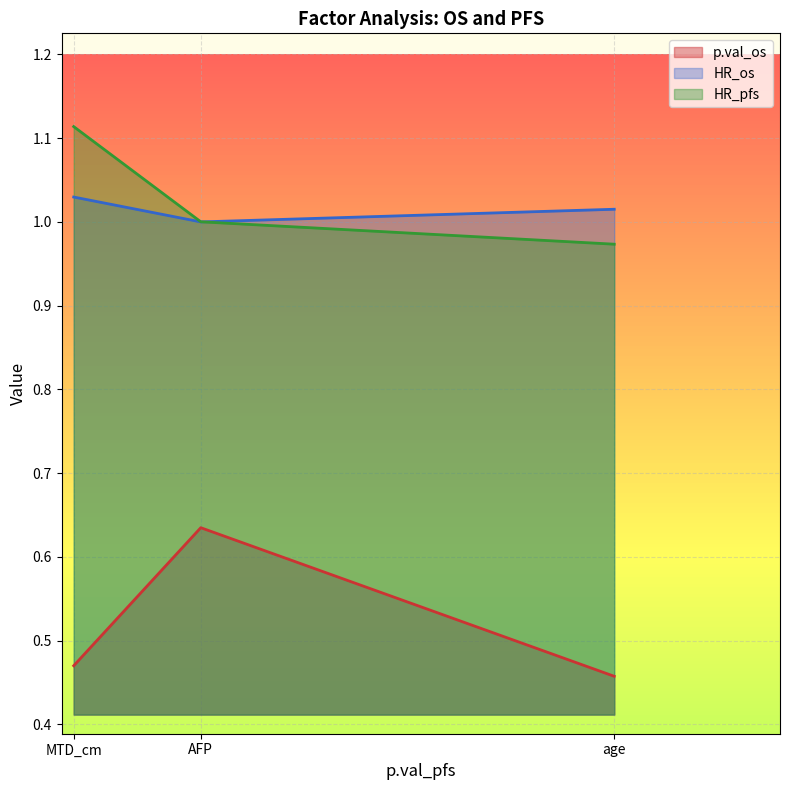

True or false: HR_os has a value of 1.7 at AFP.

False